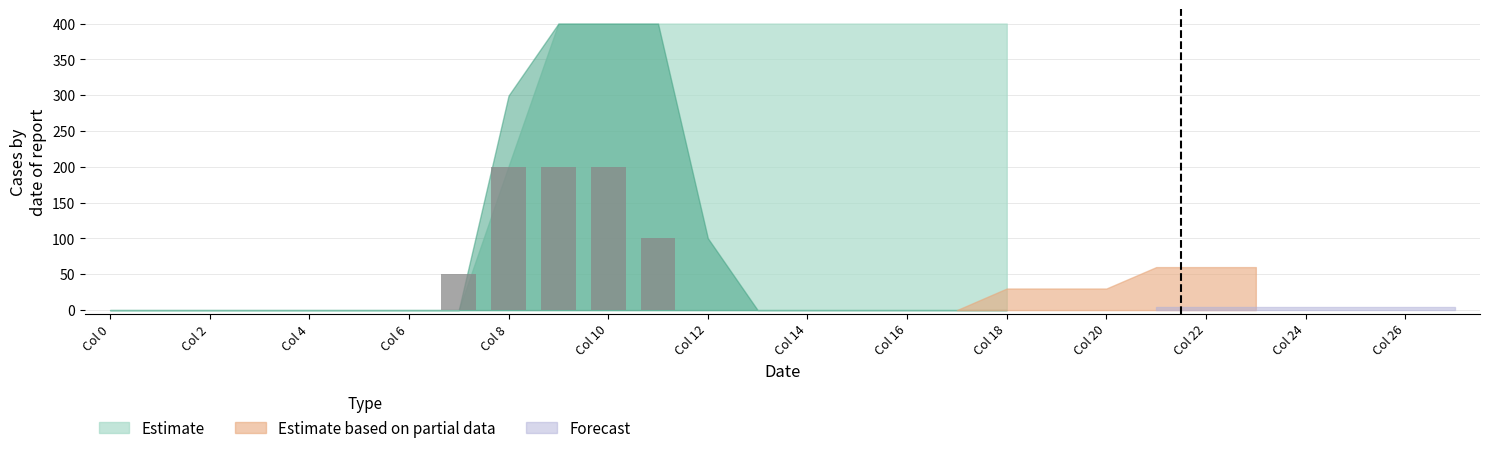

What is the sum of all values?

750.6